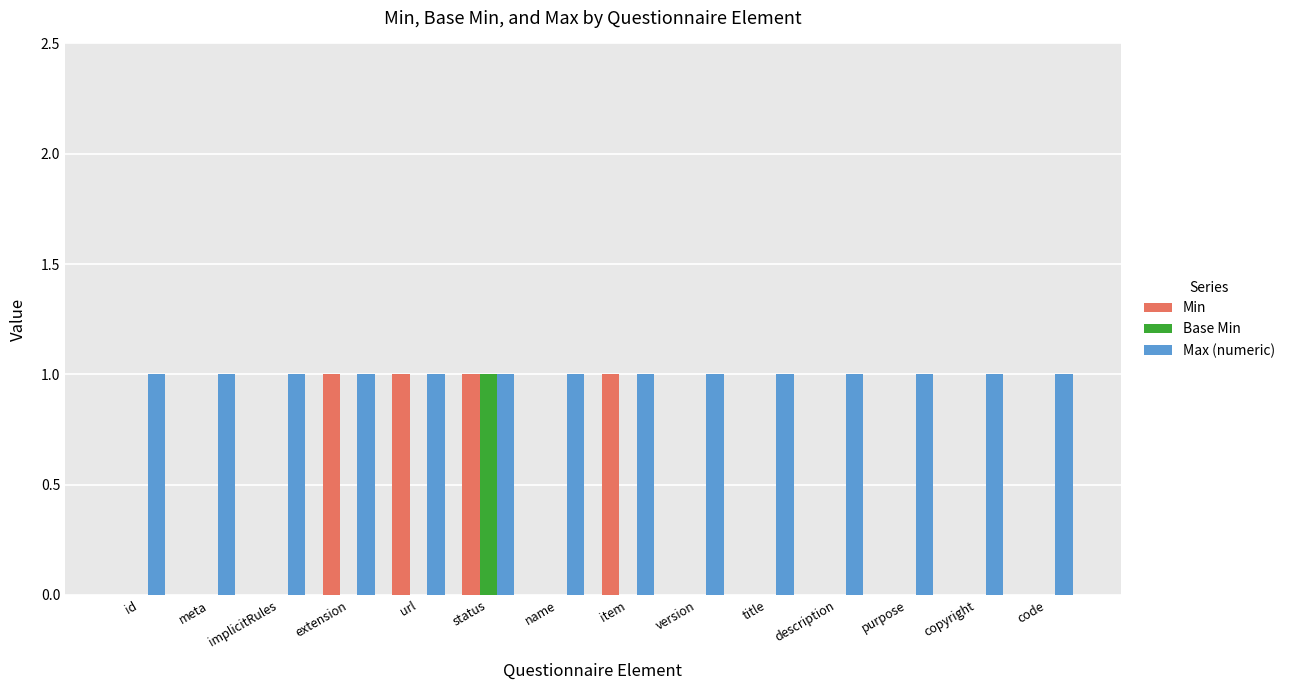

Reading left to right, list all the values displayed in this chart.

Min: 0	0	0	1	1	1	0	1	0	0	0	0	0	0
Base Min: 0	0	0	0	0	1	0	0	0	0	0	0	0	0
Max (numeric): 1	1	1	1	1	1	1	1	1	1	1	1	1	1